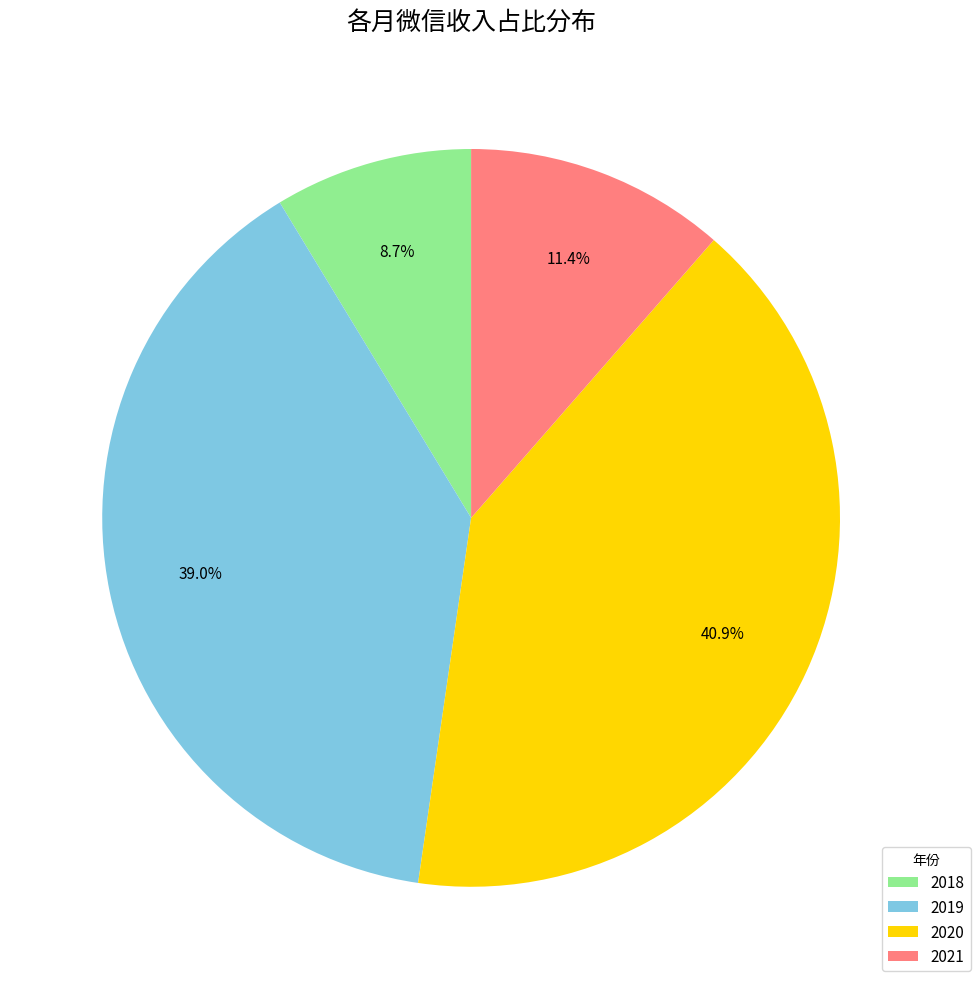

What is the total percentage of 2019 and 2018?

47.7%